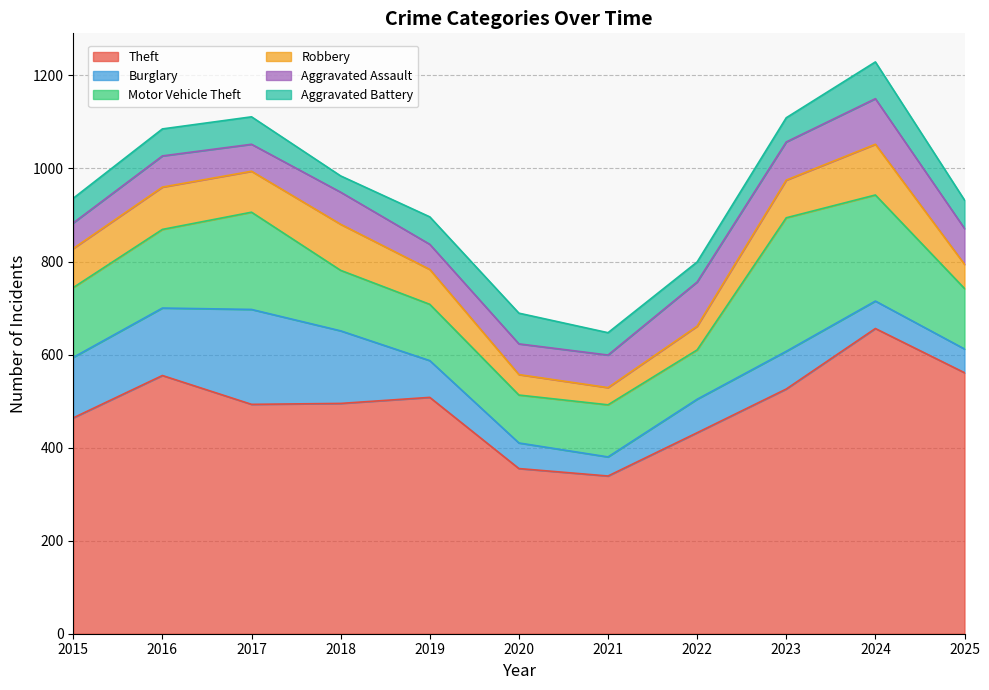

At which label does Aggravated Assault reach its minimum?

2019